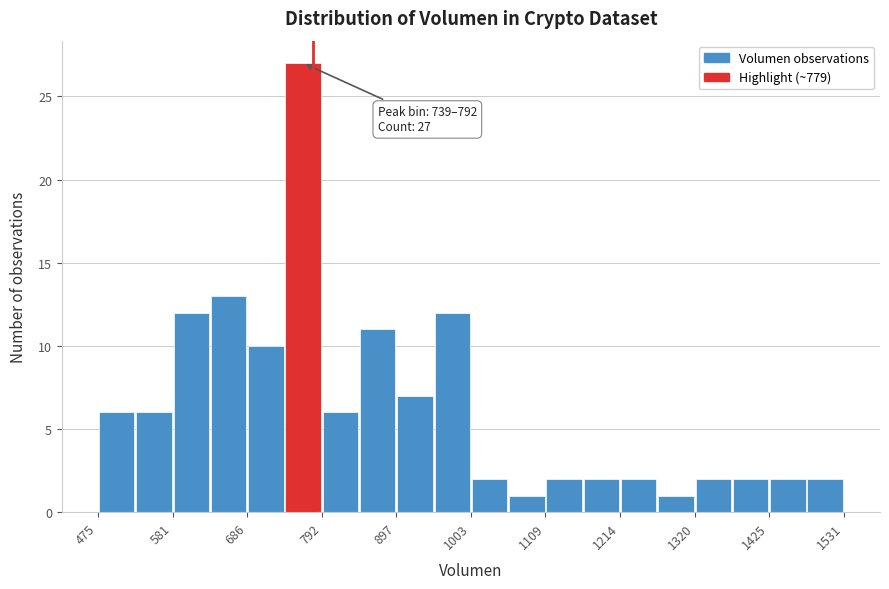

Read against the x-axis, roughly where is the centre of the tallest bar?

760